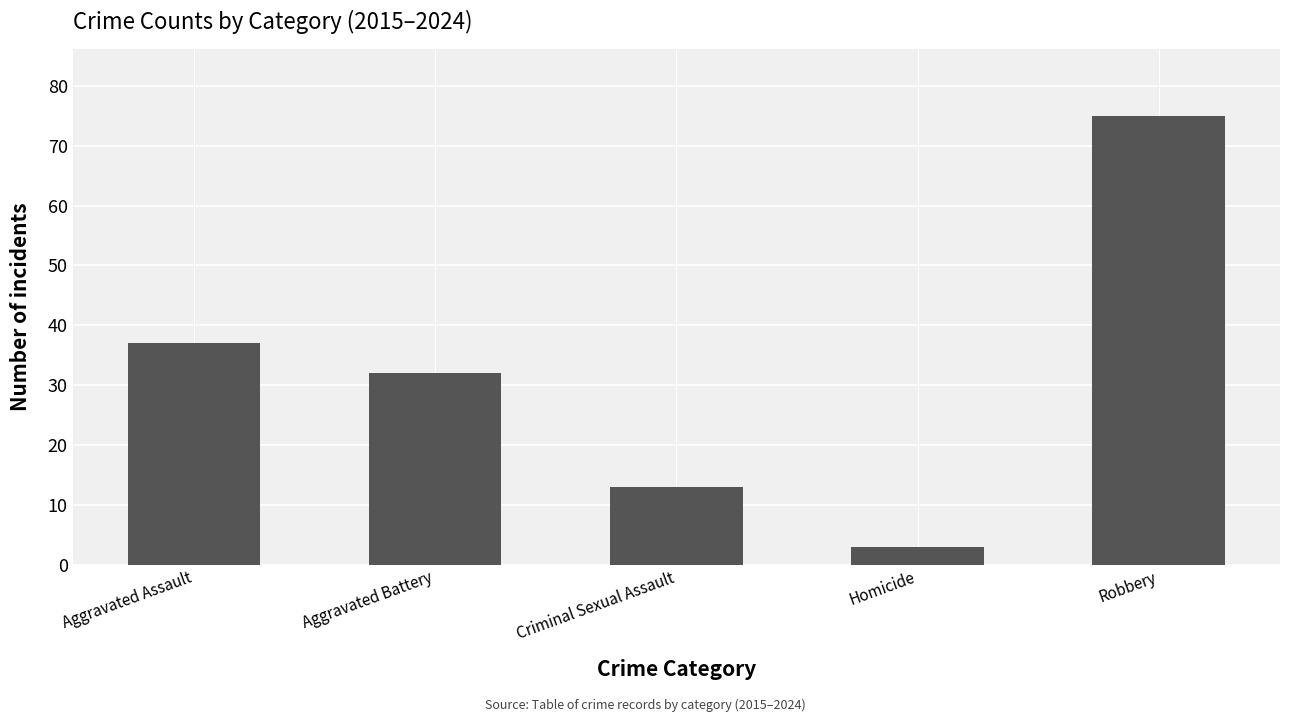

Reading left to right, transcribe all the data shown in this chart.

37	32	13	3	75